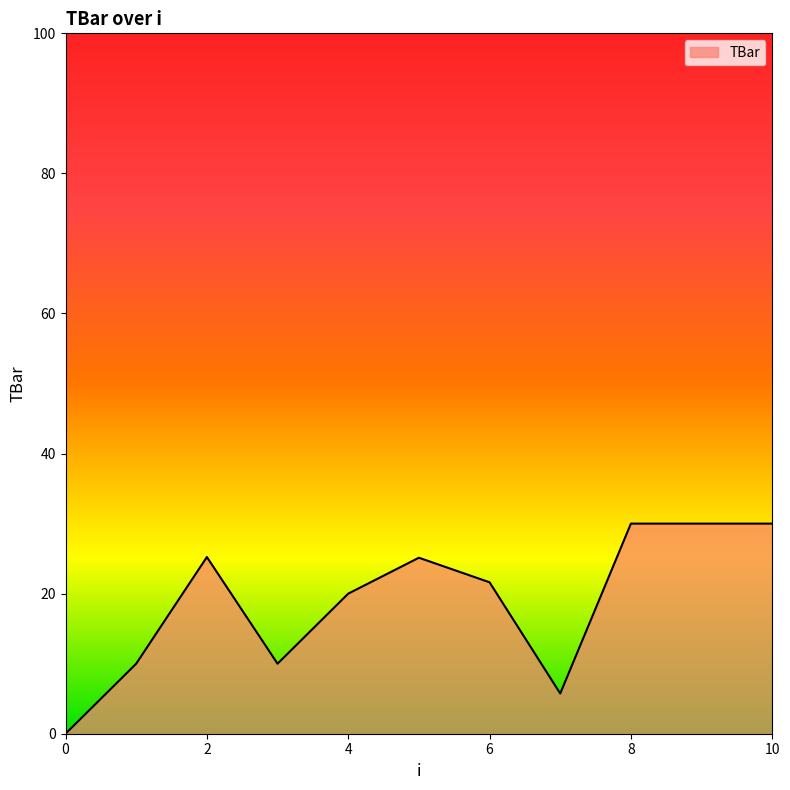

What is the greatest value displayed?

30.0